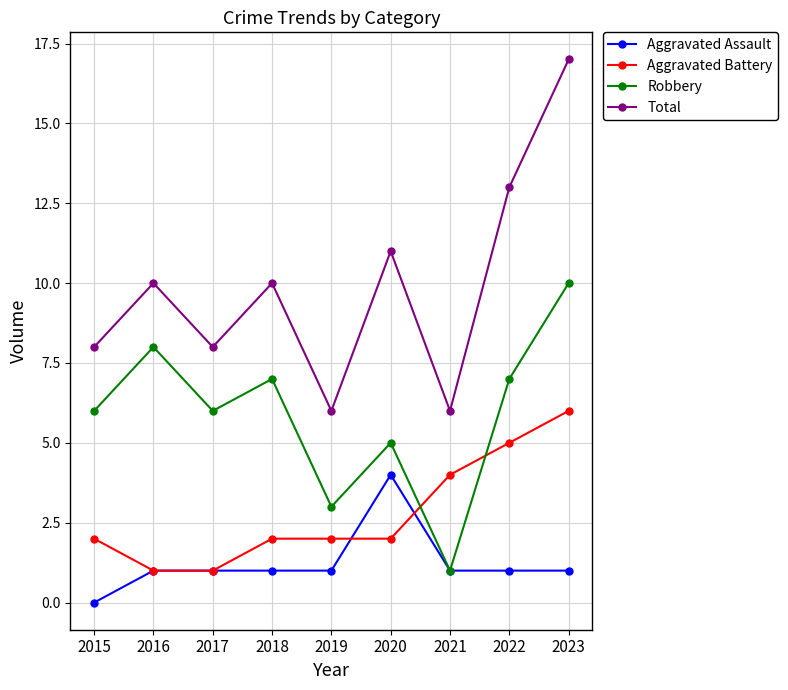

Reading left to right, list all the values displayed in this chart.

Aggravated Assault: 0	1	1	1	1	4	1	1	1
Aggravated Battery: 2	1	1	2	2	2	4	5	6
Robbery: 6	8	6	7	3	5	1	7	10
Total: 8	10	8	10	6	11	6	13	17